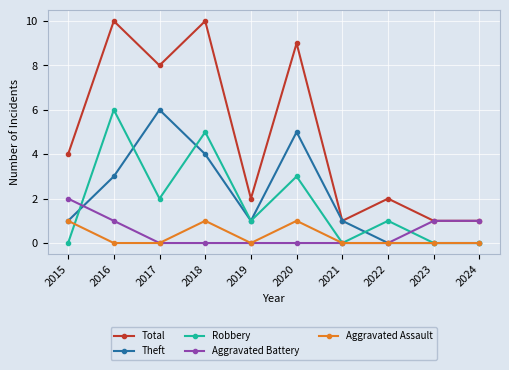

How many distinct data groups are displayed?

5